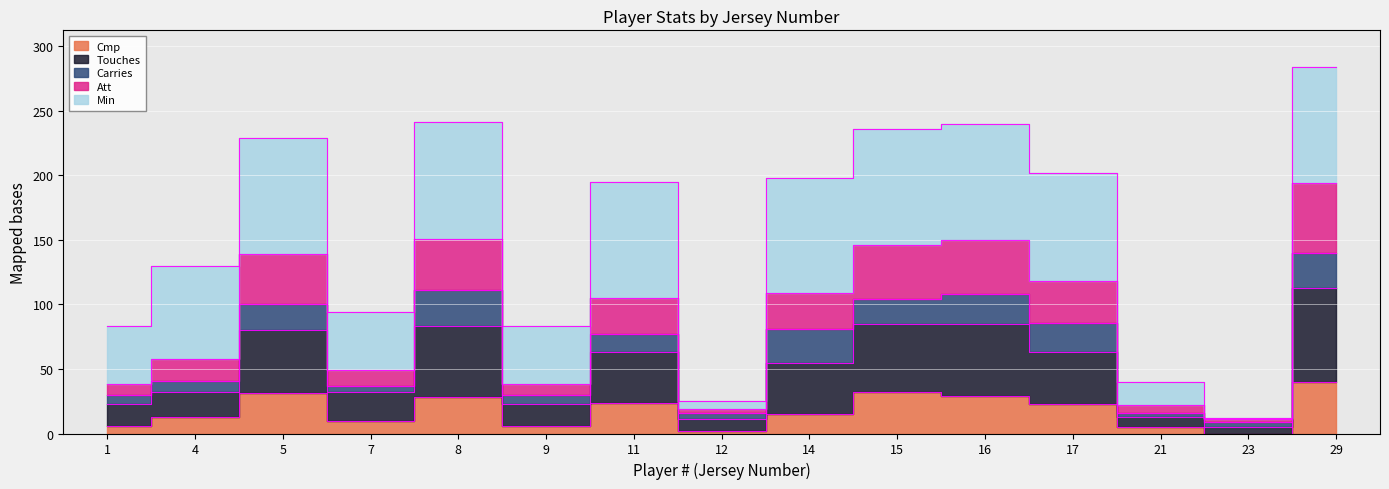

Where is the first local minimum for Cmp?

7